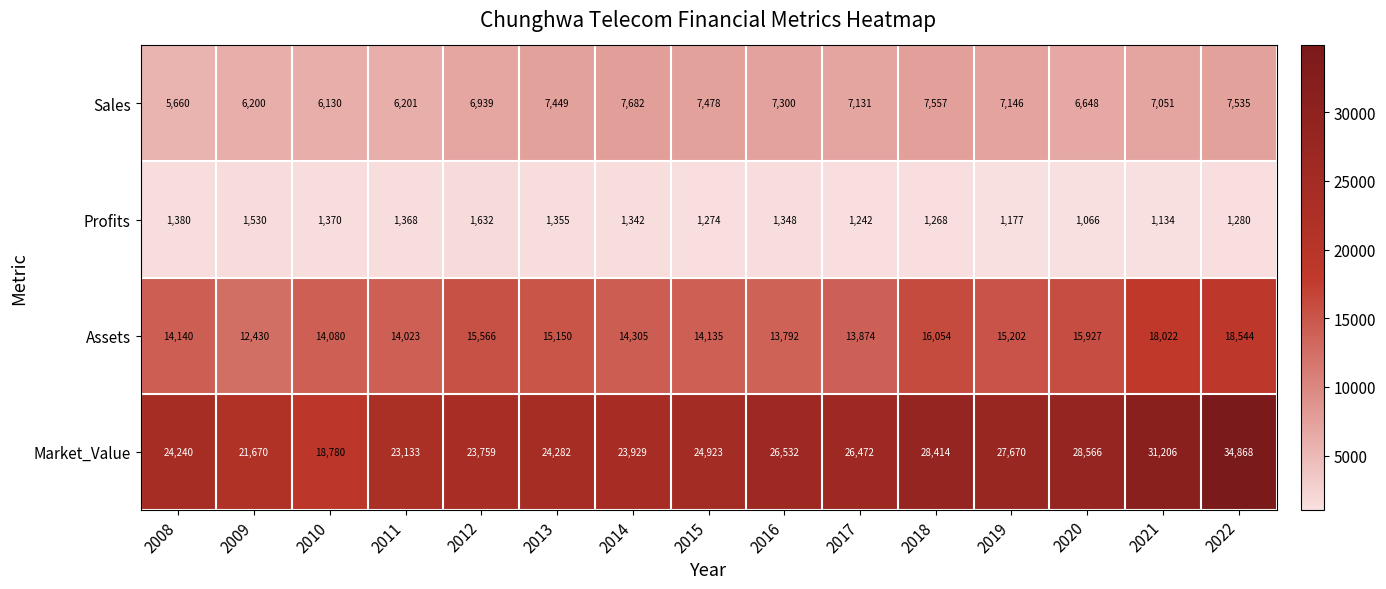

Rank the series by their average value, from lowest to highest.

Profits, Sales, Assets, Market_Value